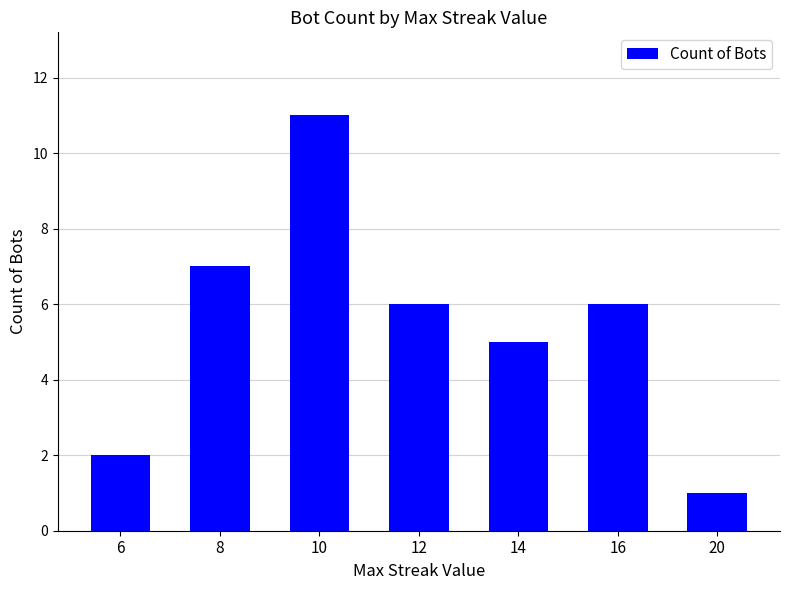

What is the ratio of the value at 10 to the value at 12?

1.8